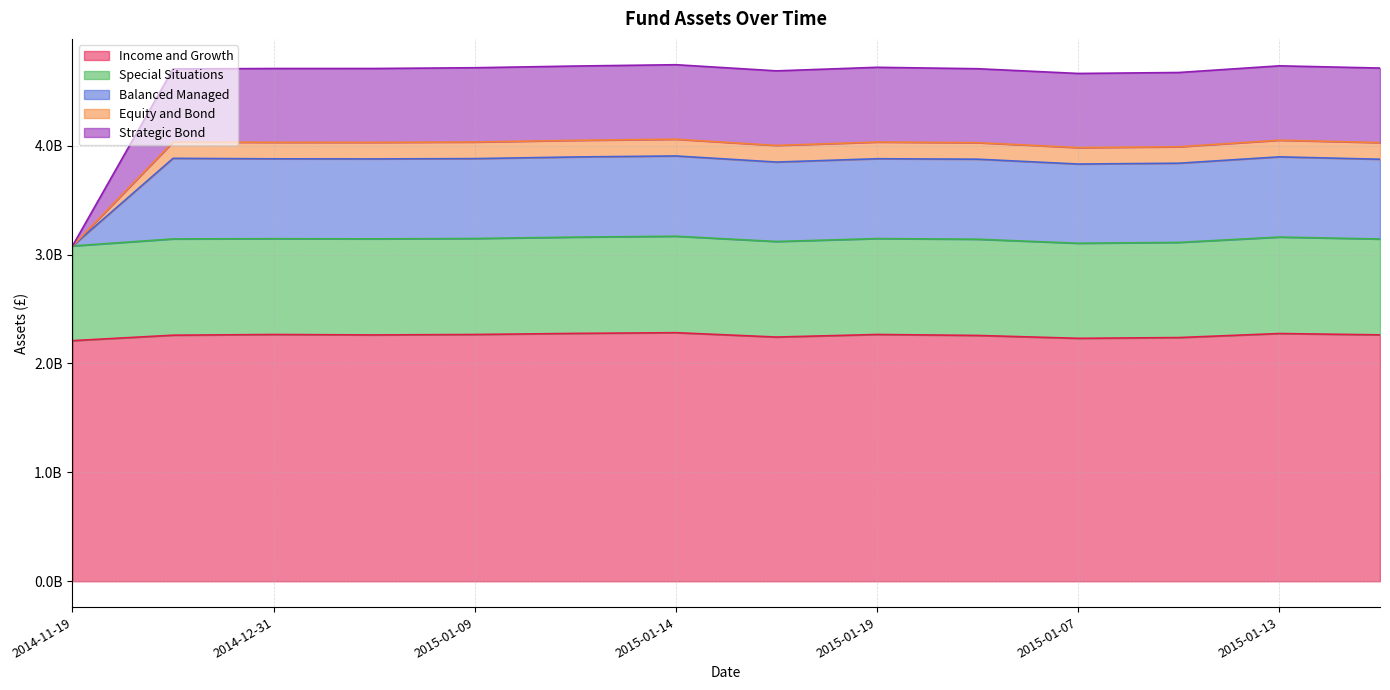

List the labels in order of Strategic Bond value, smallest first.

2014-11-19, 2015-01-07, 2015-01-08, 2015-01-16, 2015-01-15, 2015-01-06, 2015-01-05, 2014-12-31, 2015-01-19, 2015-01-09, 2014-12-08, 2015-01-12, 2015-01-13, 2015-01-14